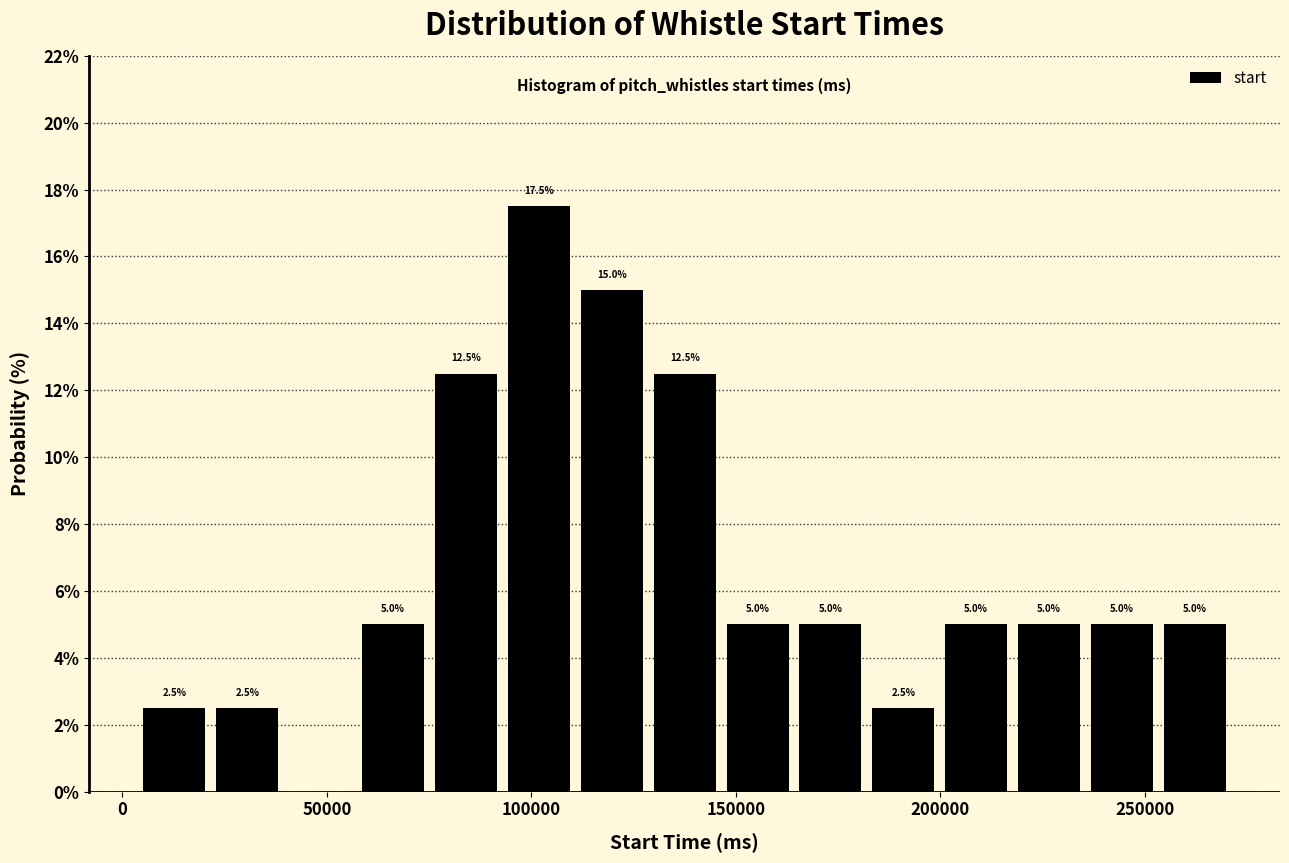

Around what value on the x-axis is the tallest bar? Give the approximate position of its centre, as read against the axis.

100000